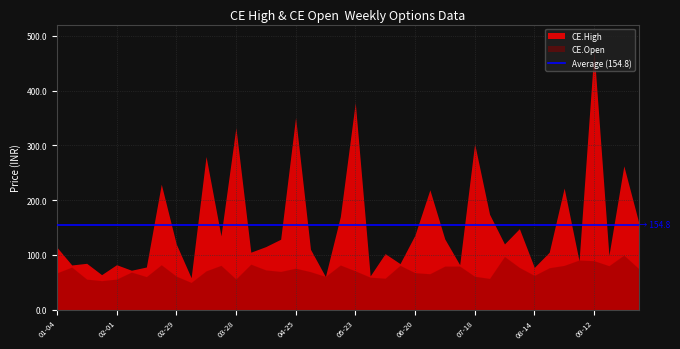

How many interior local valleys does the CE.High series have?

14